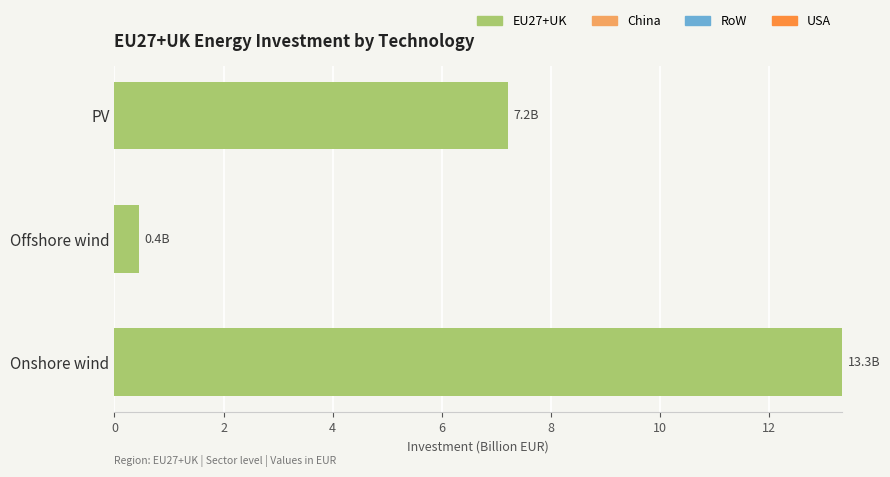

List the labels in order of value, largest first.

Onshore wind, PV, Offshore wind